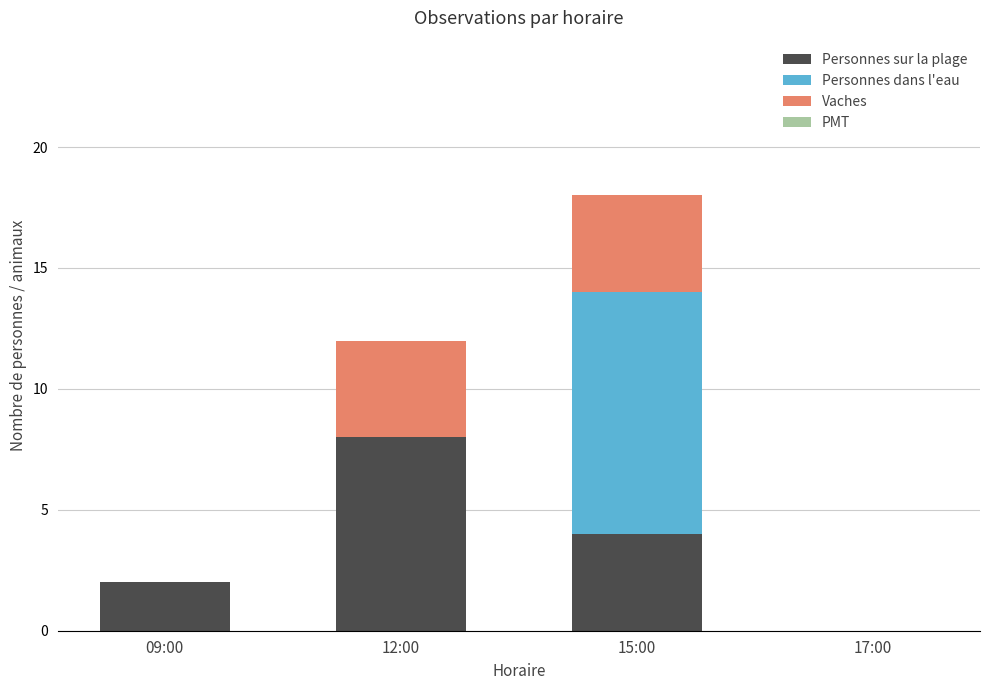

Is it true that Personnes sur la plage equals 3 at 09:00?

False